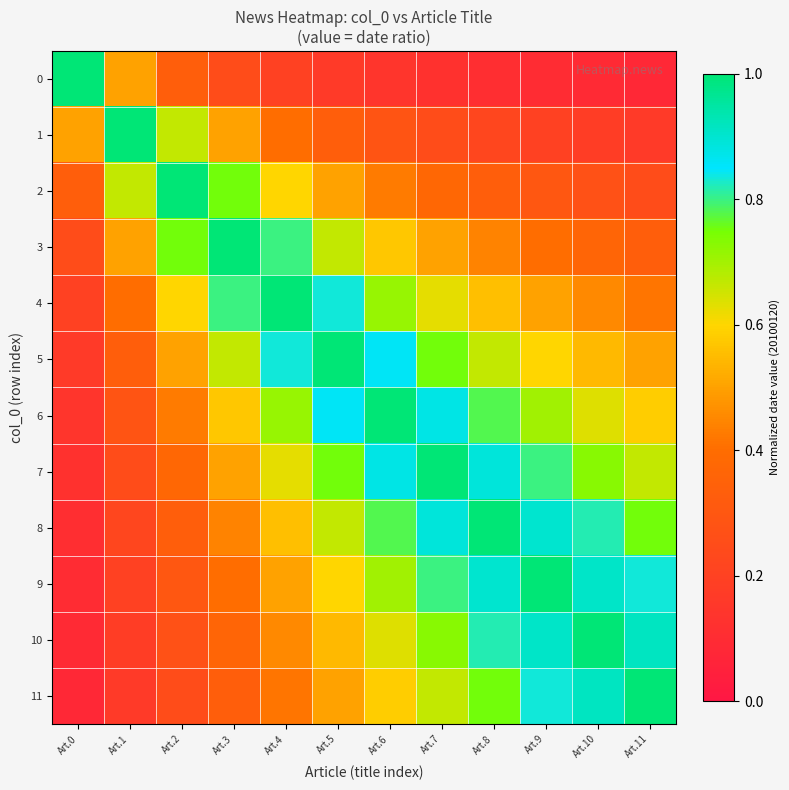

What is the total value across all series at Art.3?

6.6